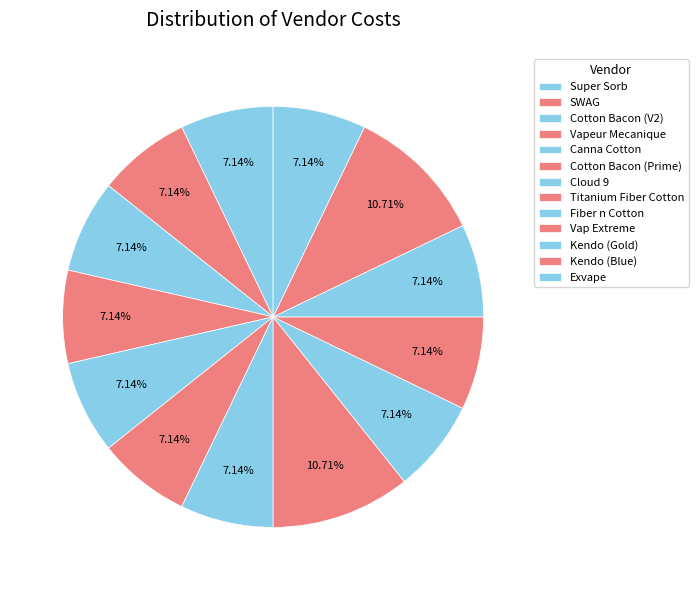

Does Canna Cotton represent more than half of the total?

No